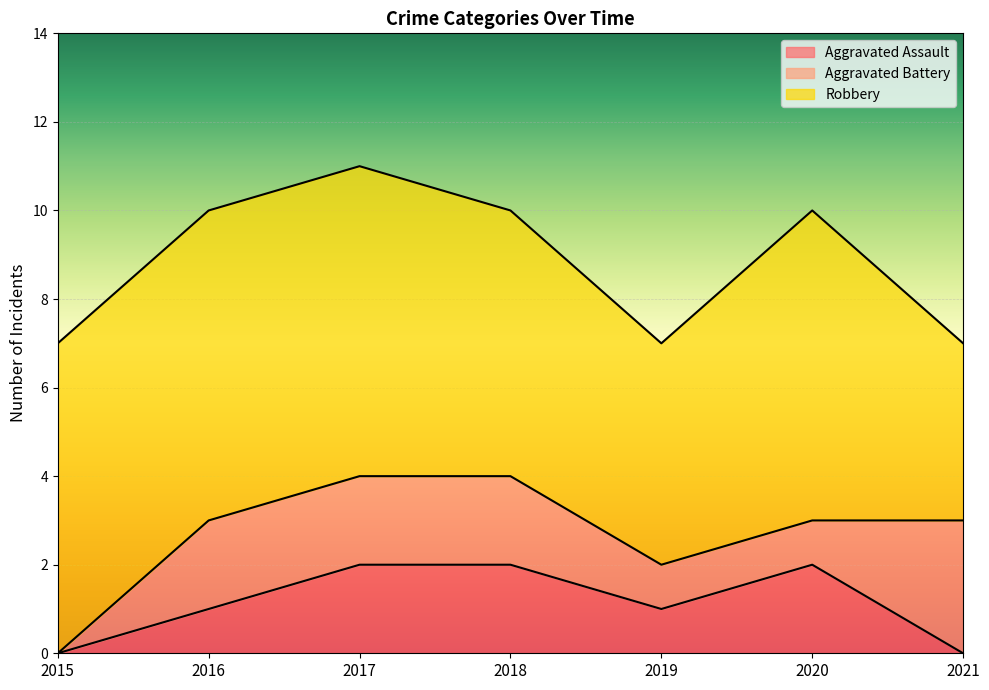

List the labels in order of Aggravated Battery value, smallest first.

2015, 2019, 2020, 2016, 2017, 2018, 2021